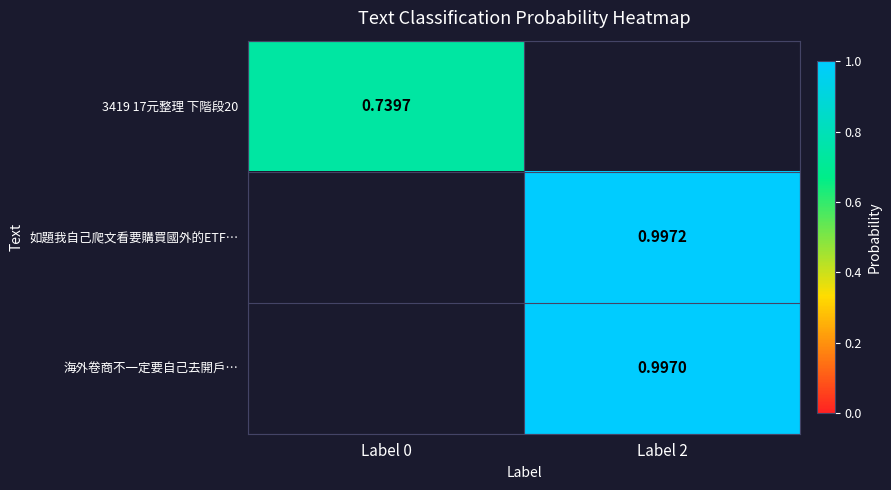

Where does the 海外卷商不一定要自己去開戶… series first go above 0?

Label 2